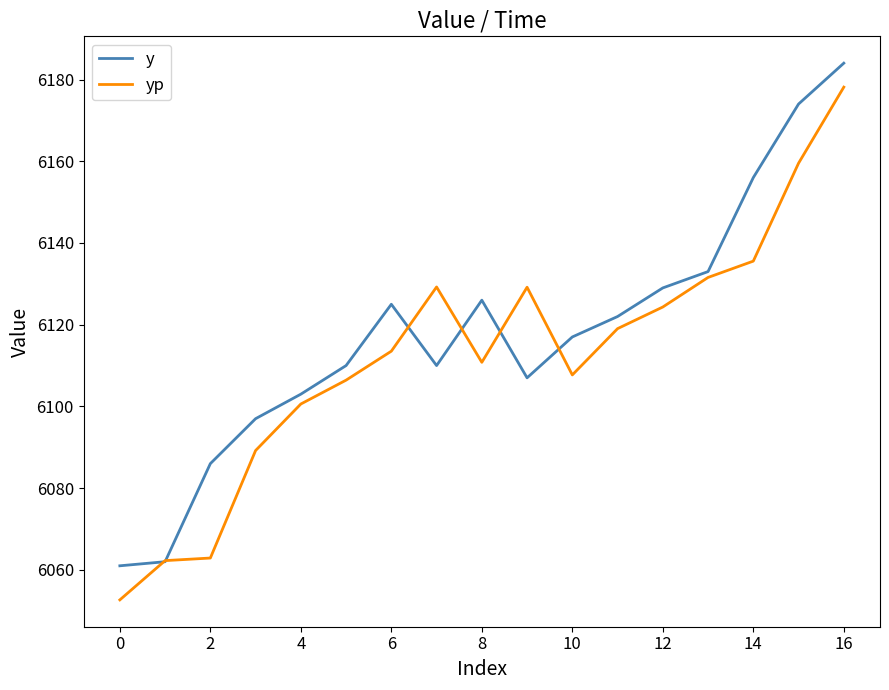

Rank the series by their maximum value, from lowest to highest.

yp, y